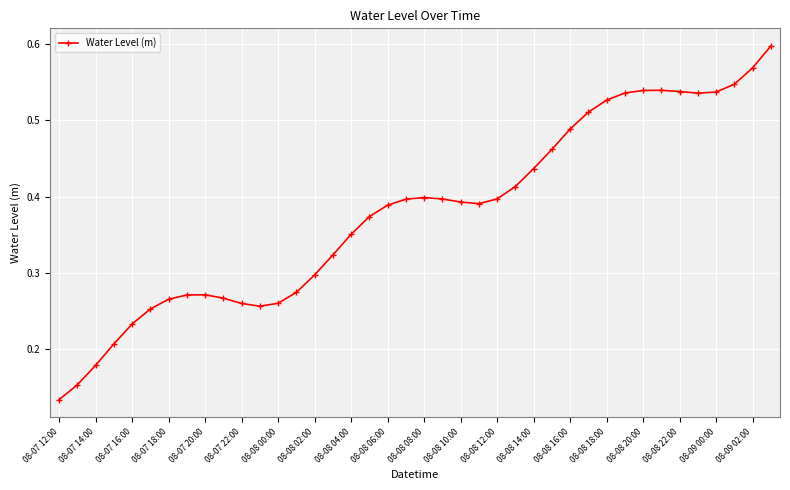

True or false: the data has more than 0 interior local peaks.

True